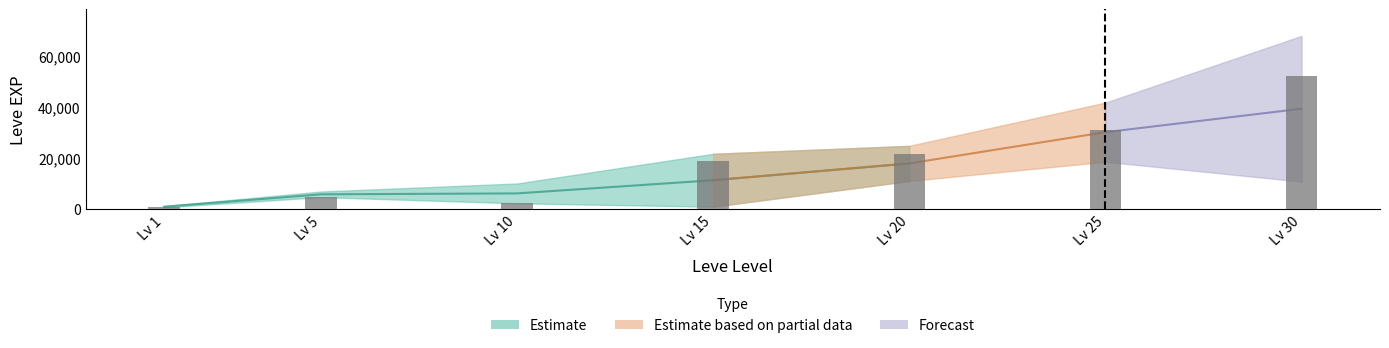

Where is Leve EXP Lower nearest to the value 9560?

30